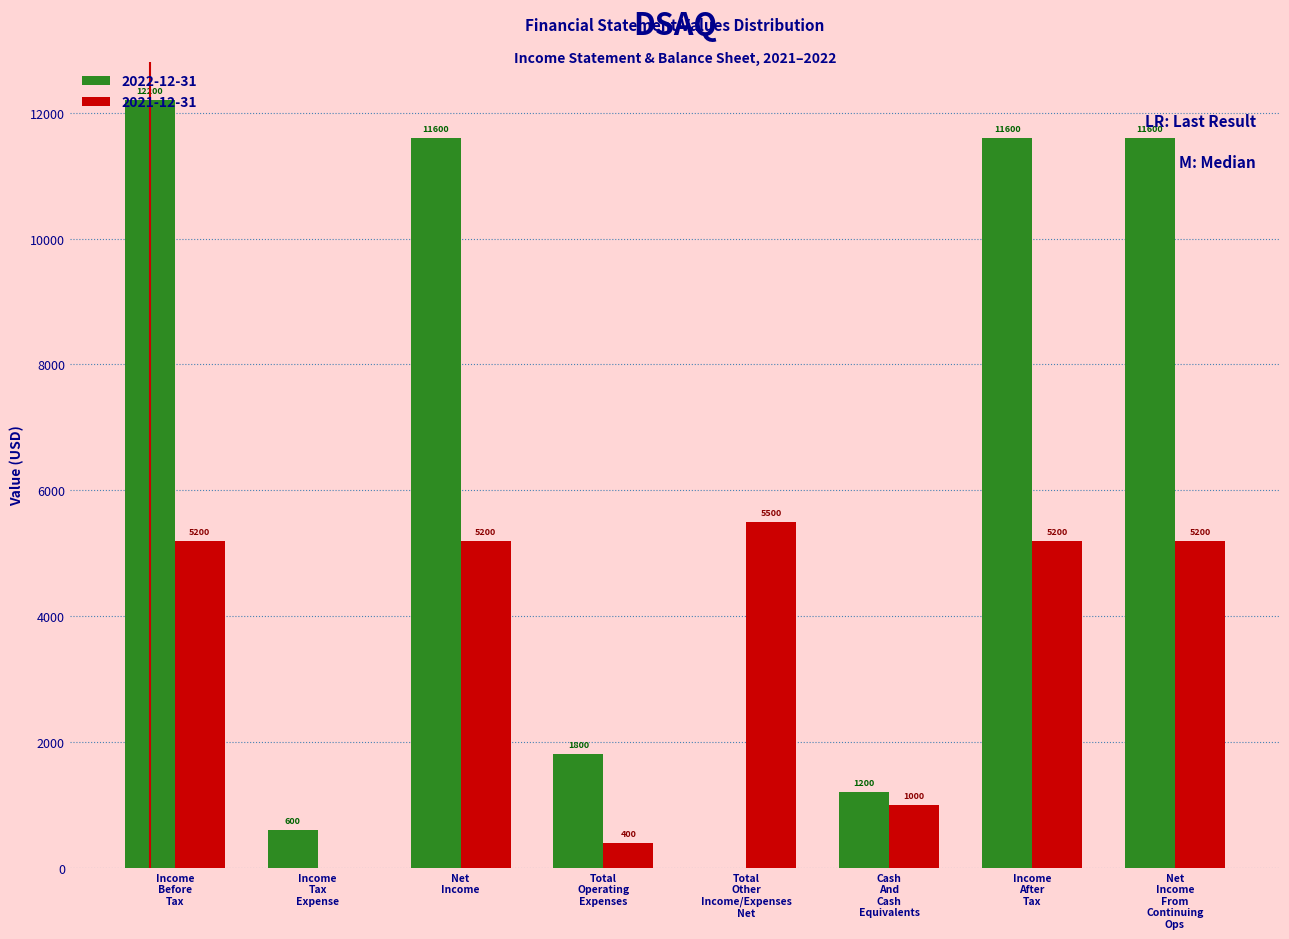

What is the greatest value displayed?

12200